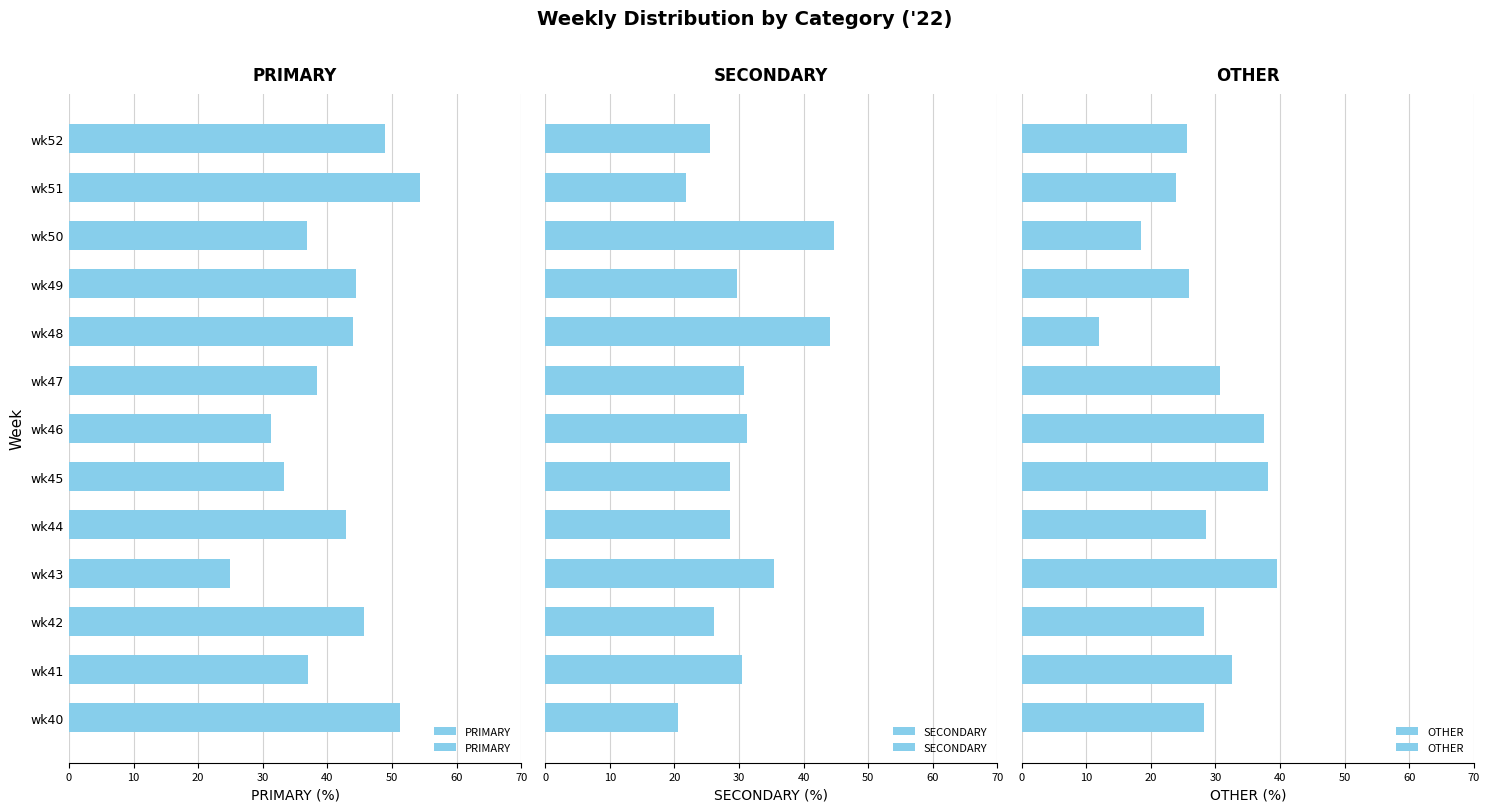

List the series in order of their overall mean, lowest first.

OTHER, SECONDARY, PRIMARY